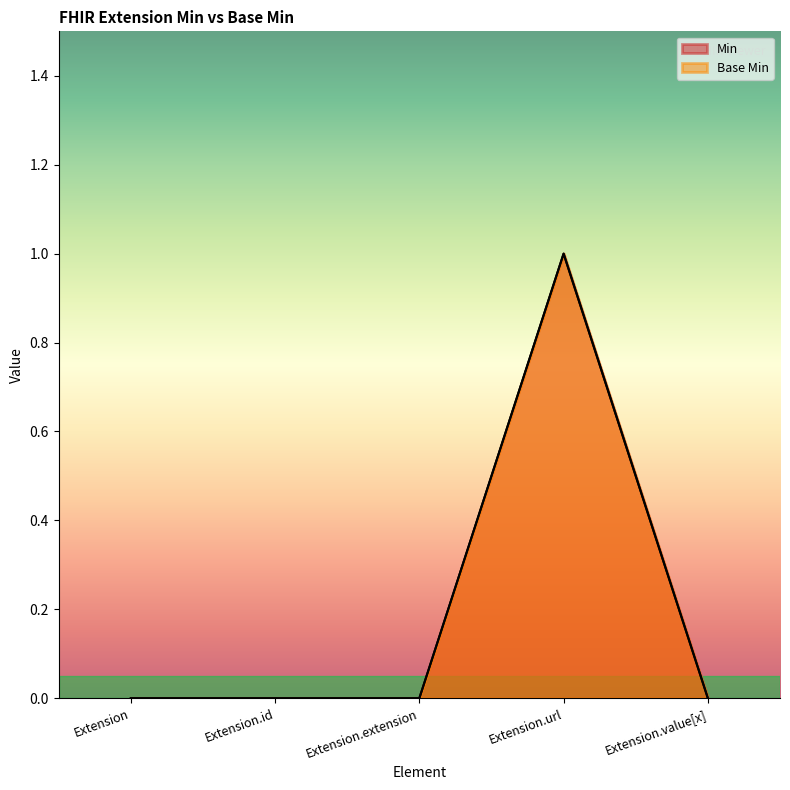

At how many categories does at least one series exceed 0?

1